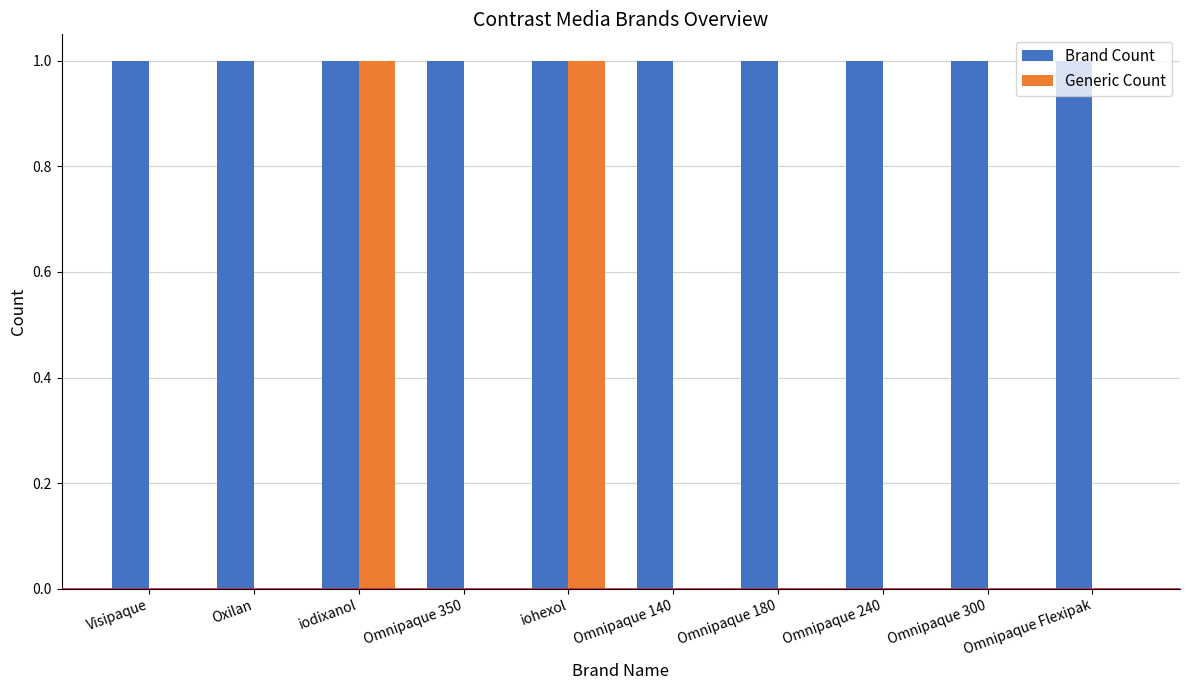

Which series has the largest total across all categories?

Brand Count